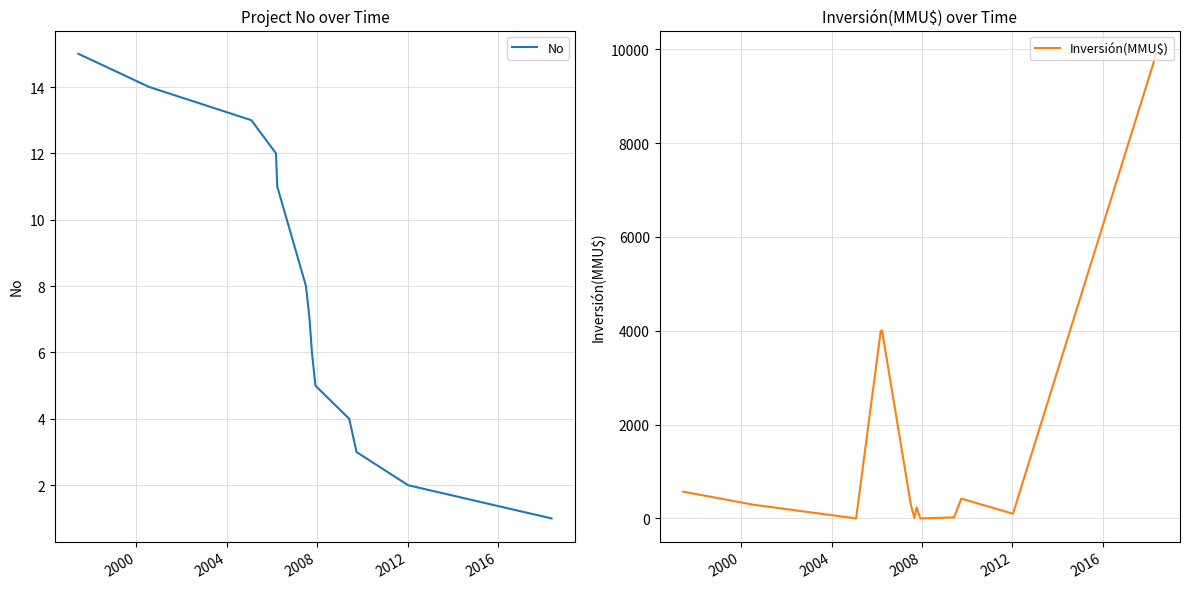

What is the maximum value for Inversión(MMU$)?

9903